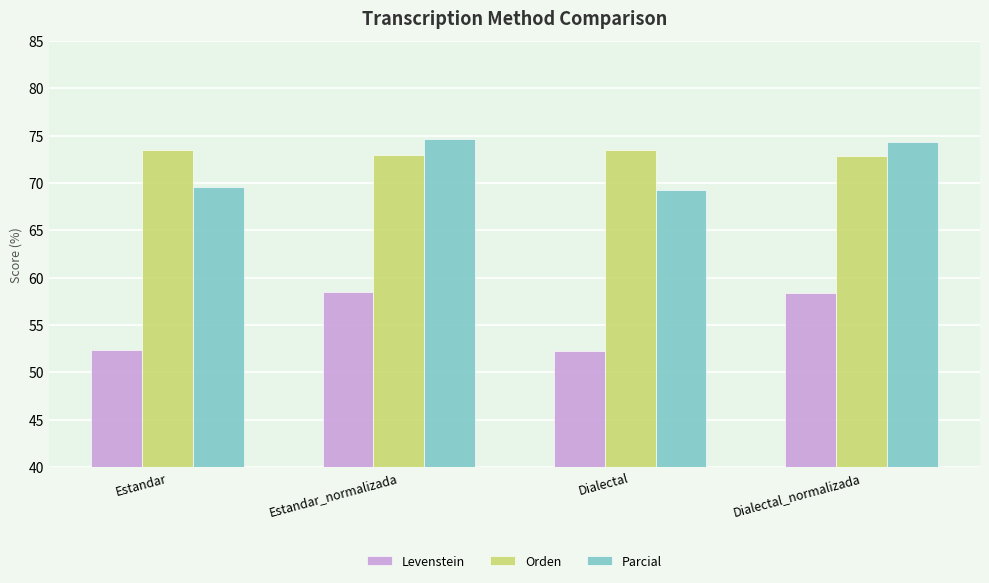

What value does the Parcial series have at Dialectal?

69.3